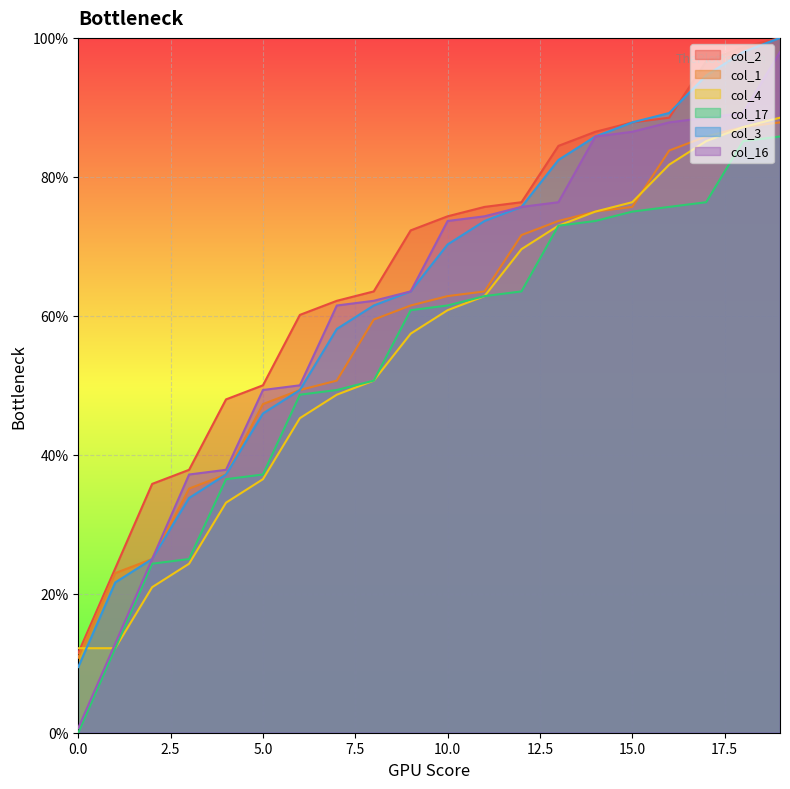

Is it true that col_1 equals 61.5 at 9?

True